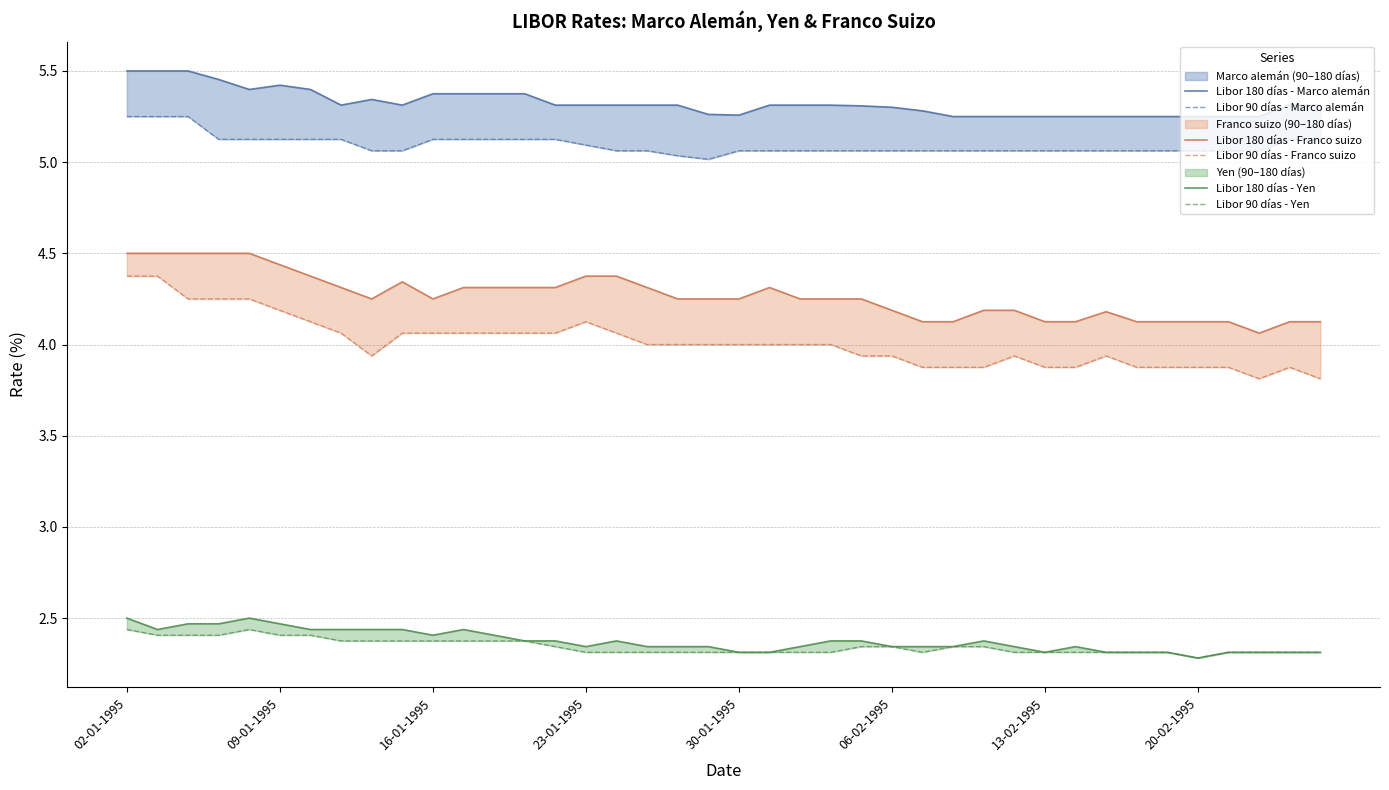

Count the number of categories in the chart.

40